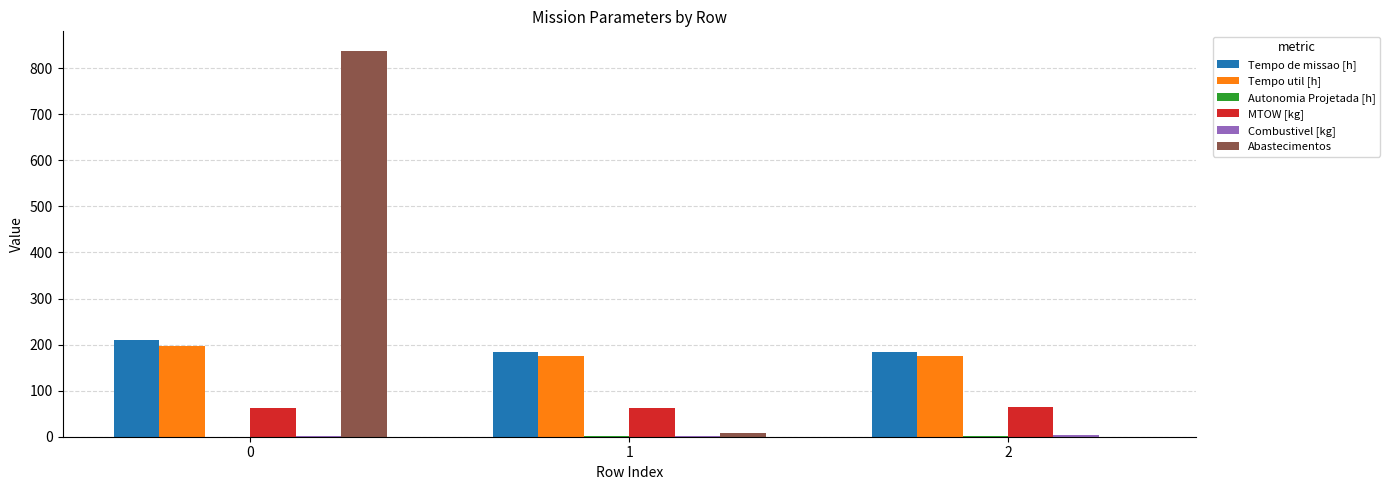

What is the greatest value displayed?

838.0